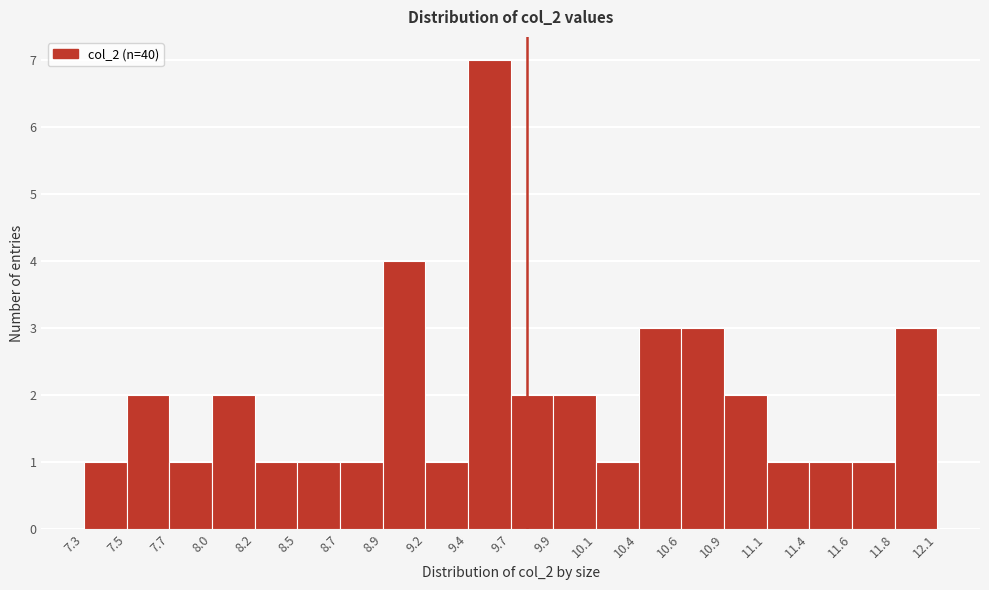

Reading left to right, list every bar in this chart as the range it spans on the x-axis followed by its height. The values are not printed on the chart, so give them approximately, as read against the axis.

7.3 to 7.5: 1
7.5 to 7.7: 2
7.7 to 8.0: 1
8.0 to 8.2: 2
8.2 to 8.5: 1
8.5 to 8.7: 1
8.7 to 8.9: 1
8.9 to 9.2: 4
9.2 to 9.4: 1
9.4 to 9.7: 7
9.7 to 9.9: 2
9.9 to 10.1: 2
10.1 to 10.4: 1
10.4 to 10.6: 3
10.6 to 10.9: 3
10.9 to 11.1: 2
11.1 to 11.4: 1
11.4 to 11.6: 1
11.6 to 11.8: 1
11.8 to 12.1: 3